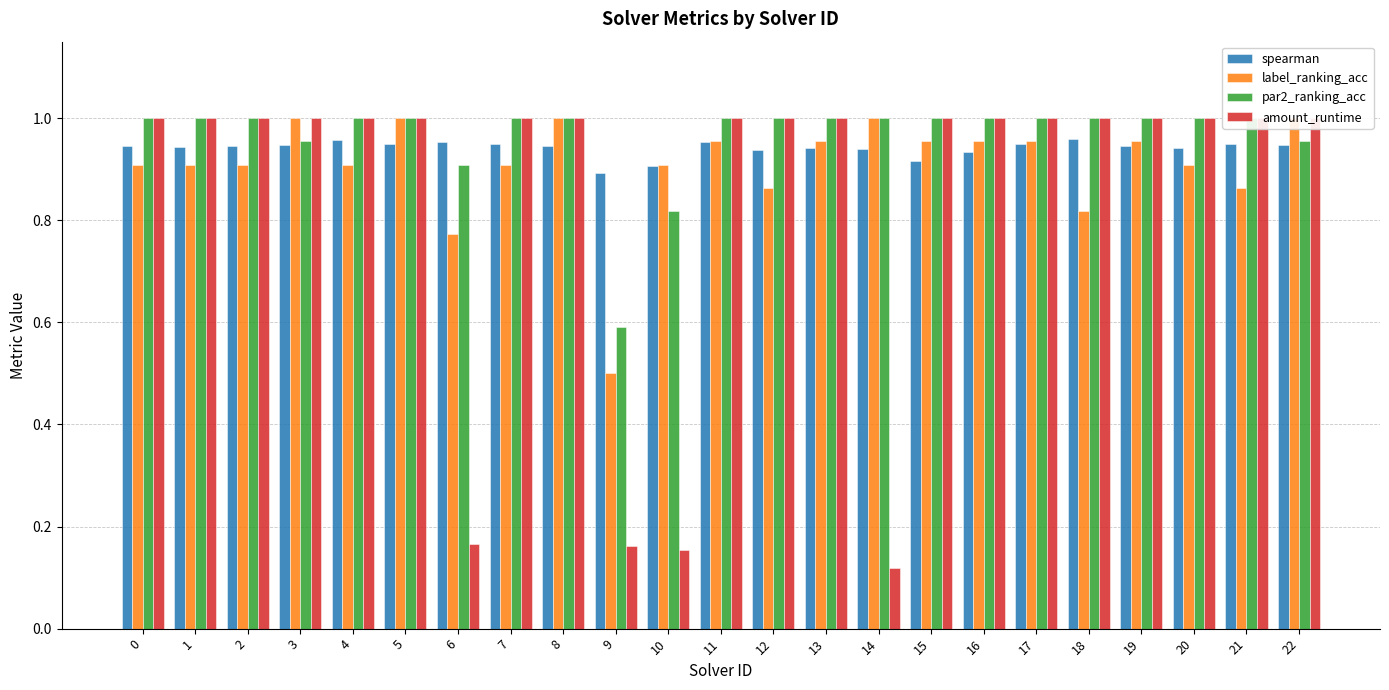

Rank the series by their average value, from lowest to highest.

amount_runtime, label_ranking_acc, spearman, par2_ranking_acc